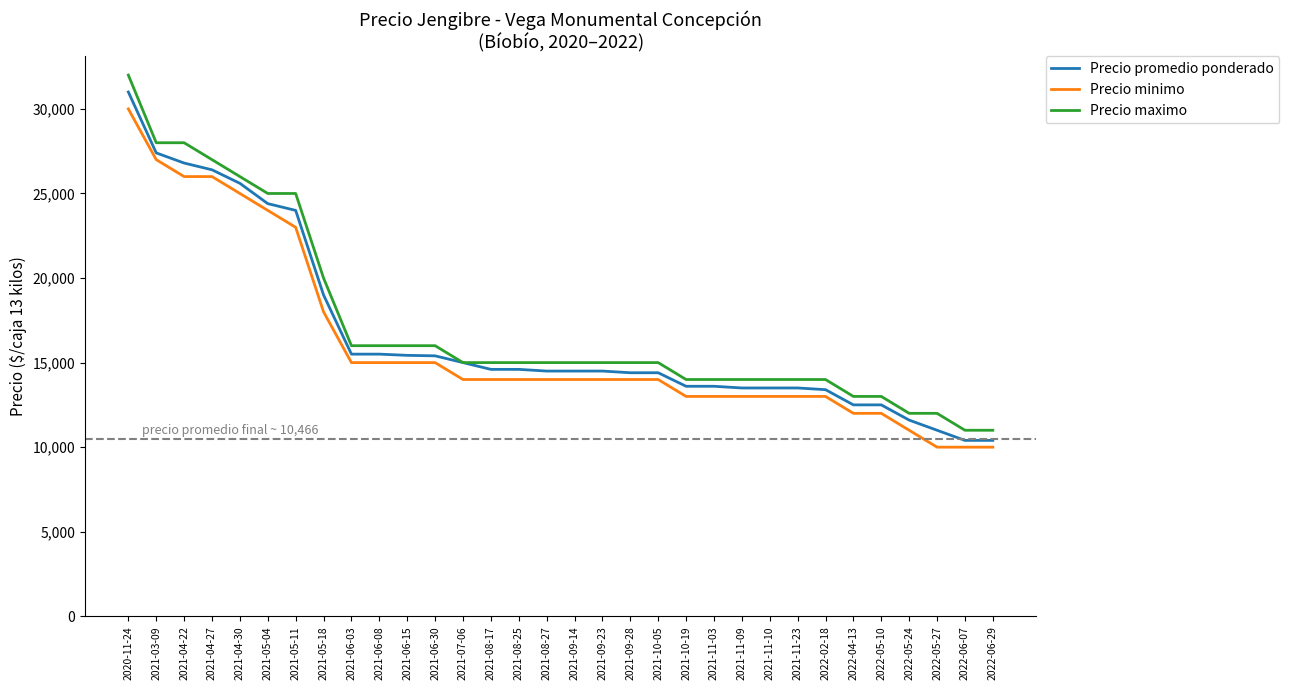

Is this an area chart (filled region under the line)?

No